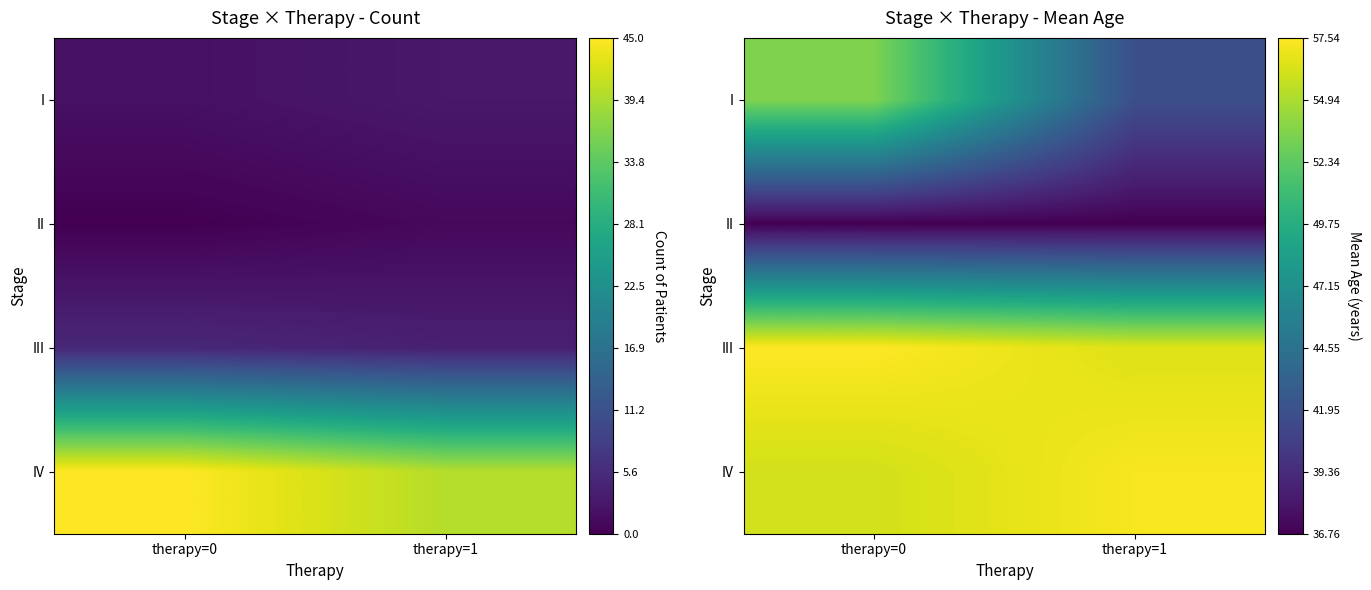

What is the average value of the II series?

36.8